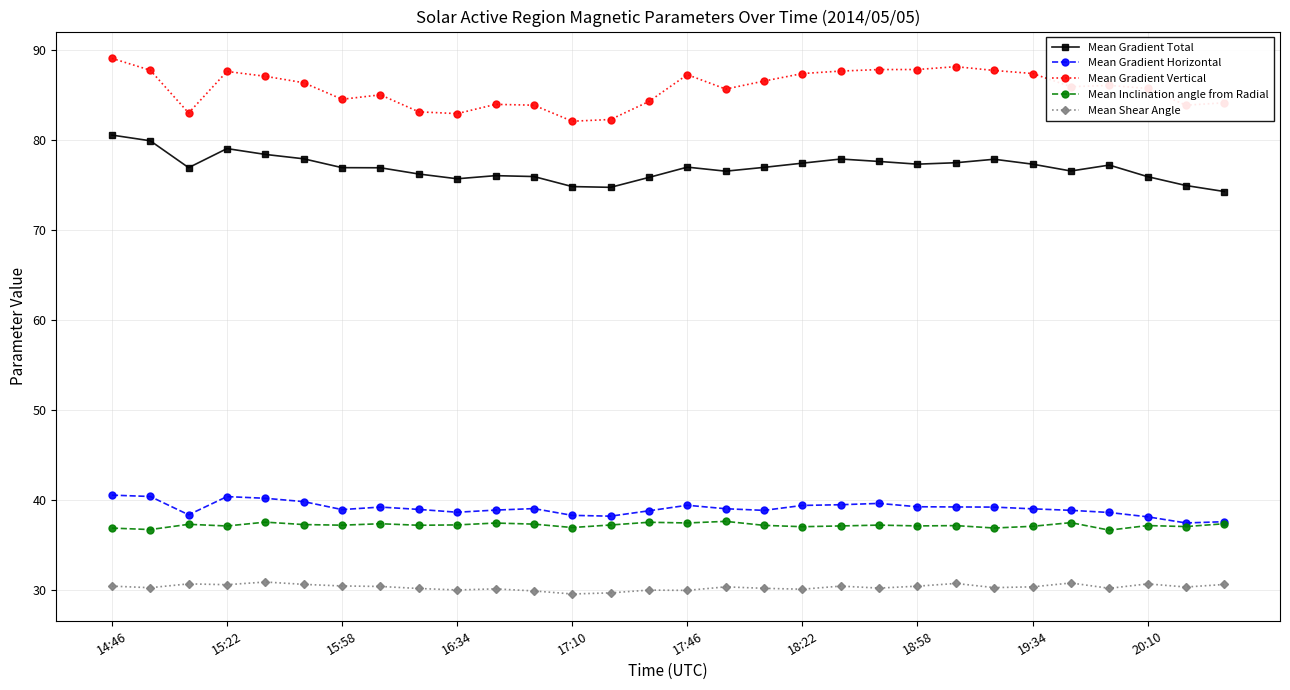

True or false: Mean Gradient Total and Mean Gradient Vertical cross at least once.

False